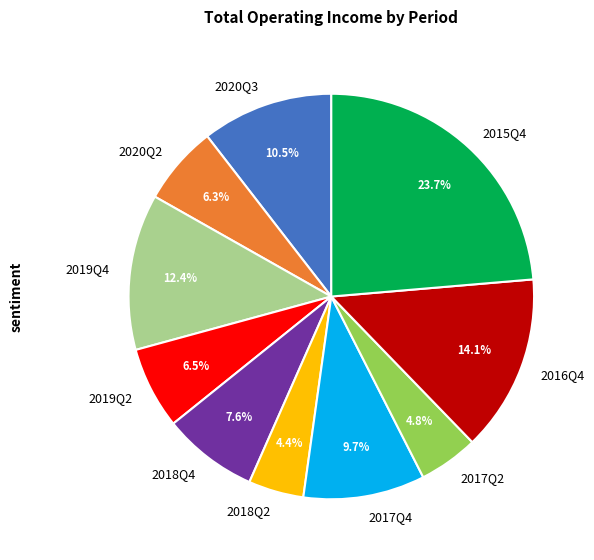

What is the total percentage of 2020Q2 and 2020Q3?

16.8%